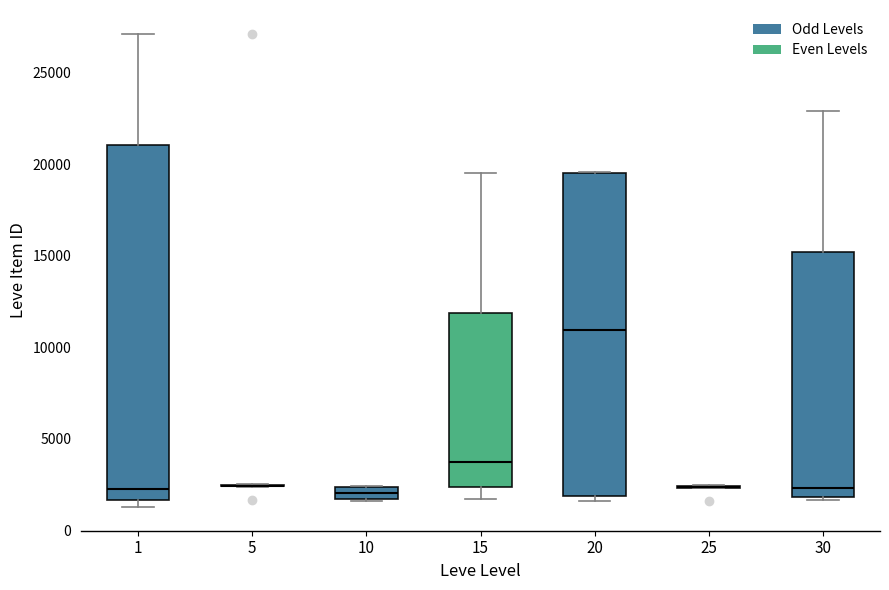

Where is the lower edge of the box at x = 15 on the y-axis? The values are not printed on the chart, so give them approximately, as read against the axis.

2500